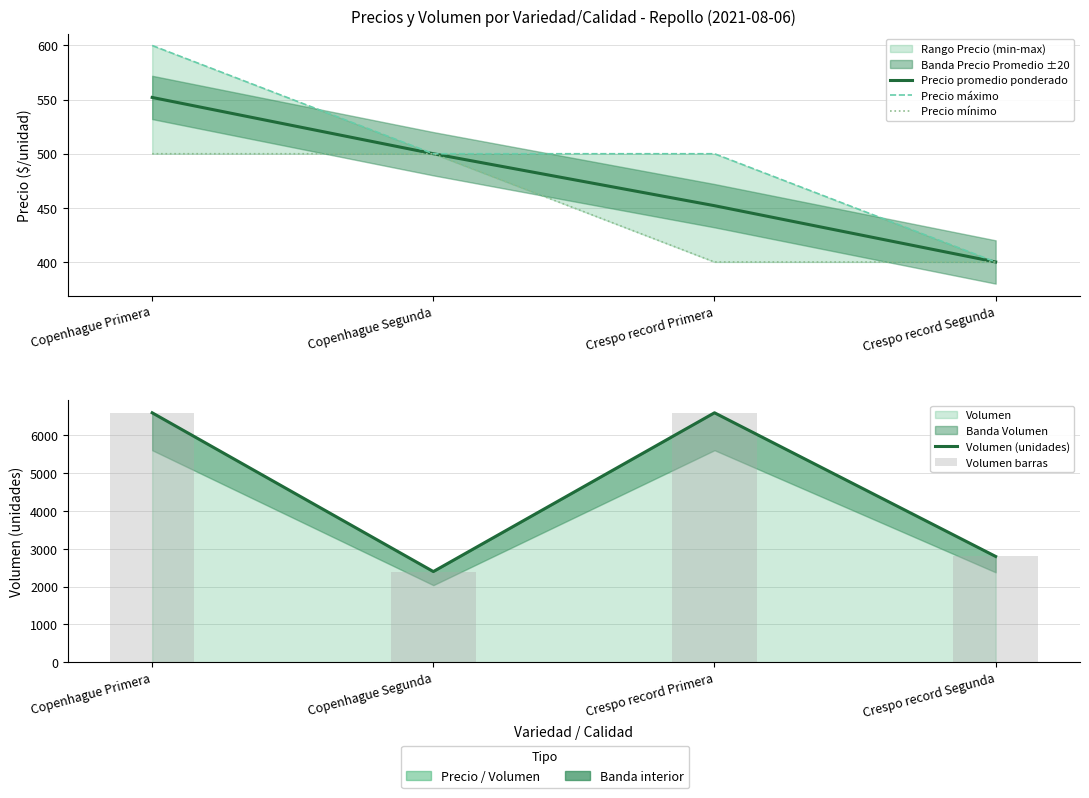

Reading right to left, list all the values displayed in this chart.

Precio promedio ponderado: 400	452	500	552
Precio máximo: 400	500	500	600
Precio mínimo: 400	400	500	500
Volumen (unidades): 2800	6600	2400	6600
Volumen barras: 2800	6600	2400	6600